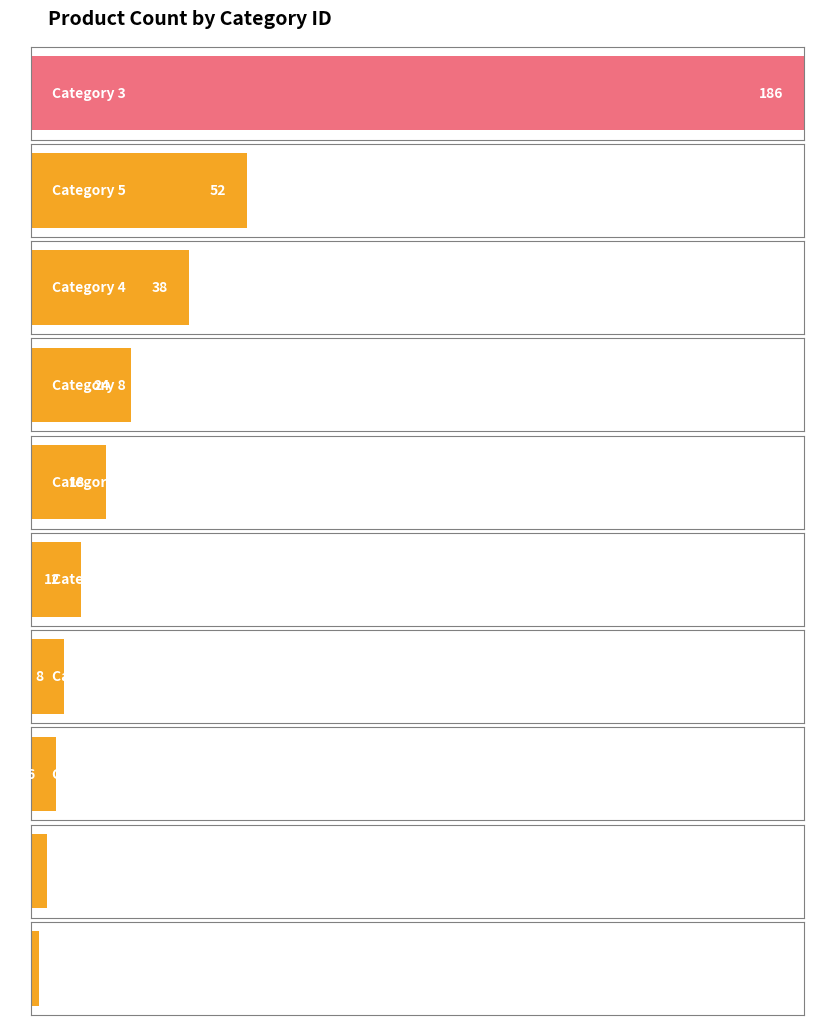

What is the sum of all values?

350